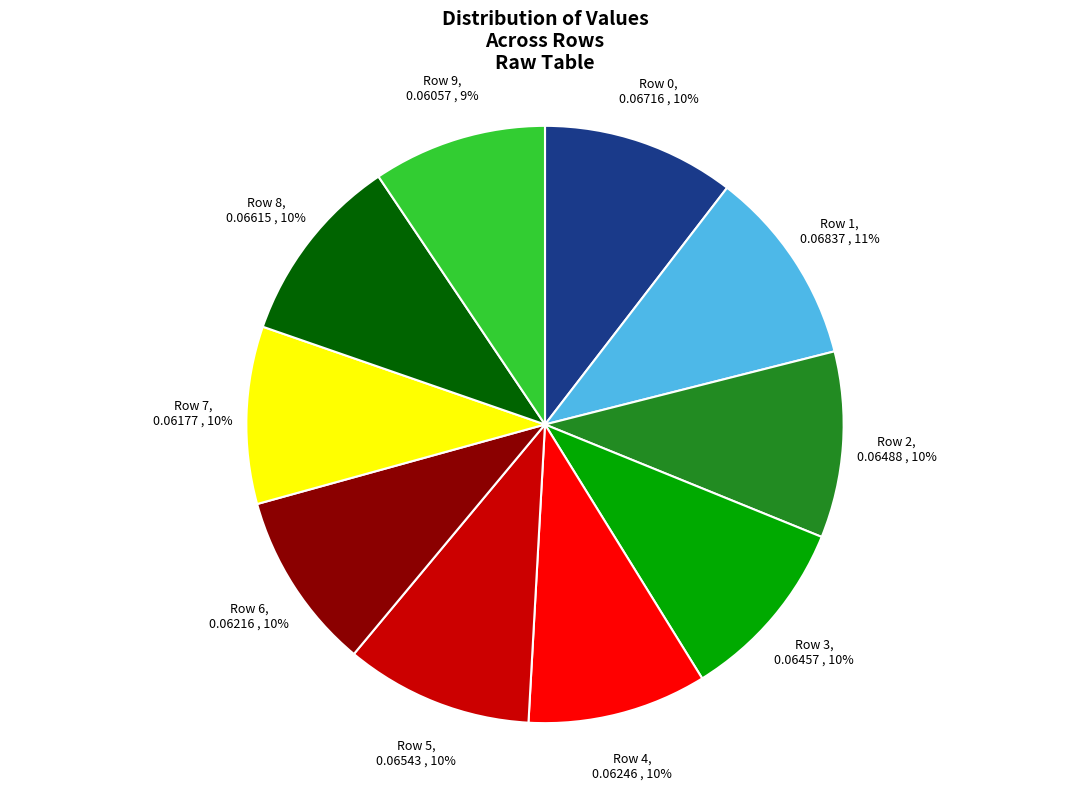

To the nearest percent, what portion does Row 7 represent?

10%